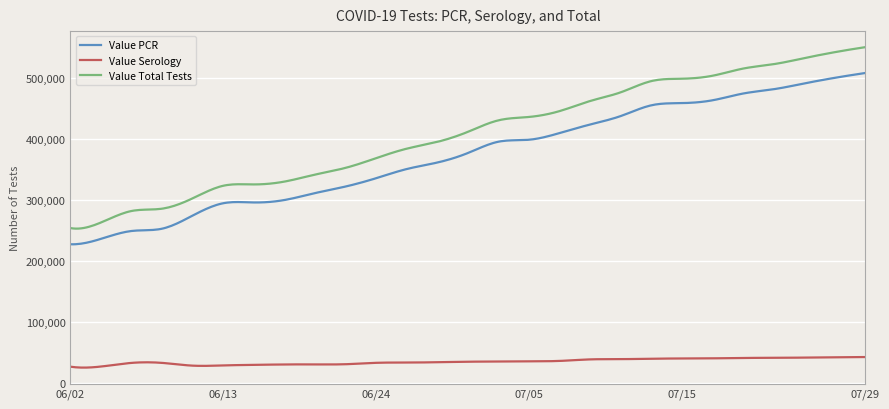

True or false: Value PCR and Value Serology cross at least once.

False